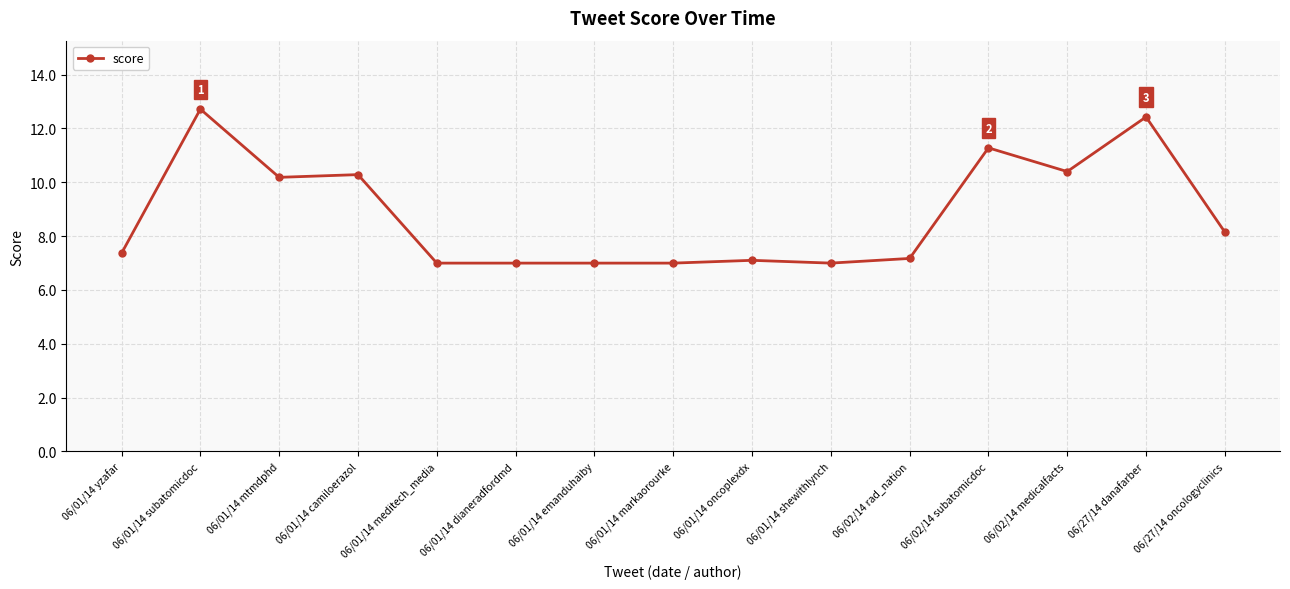

What is the label of the 2nd point from the left?

06/01/14 subatomicdoc